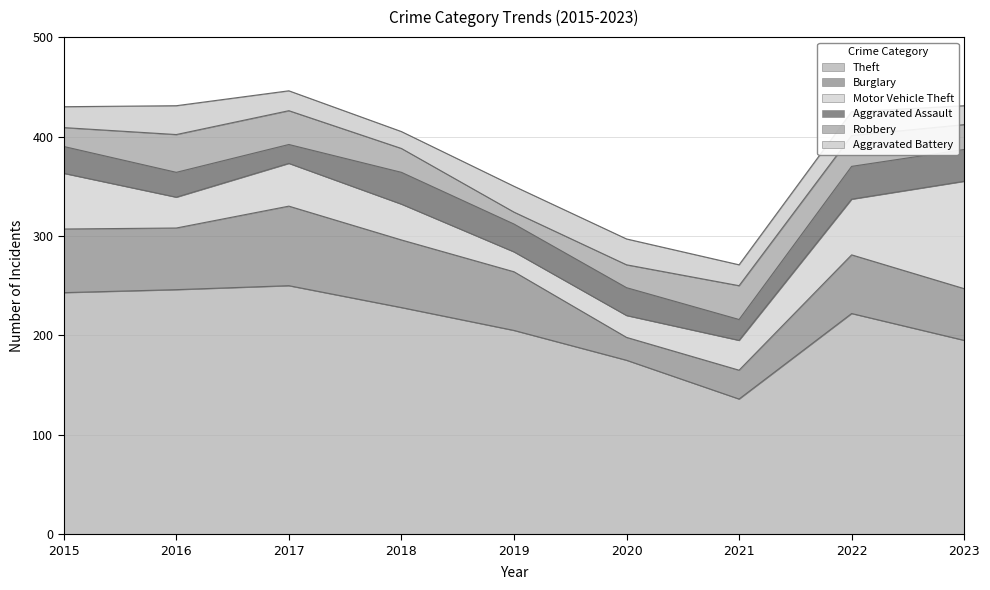

Read the Theft value at 2022.

222